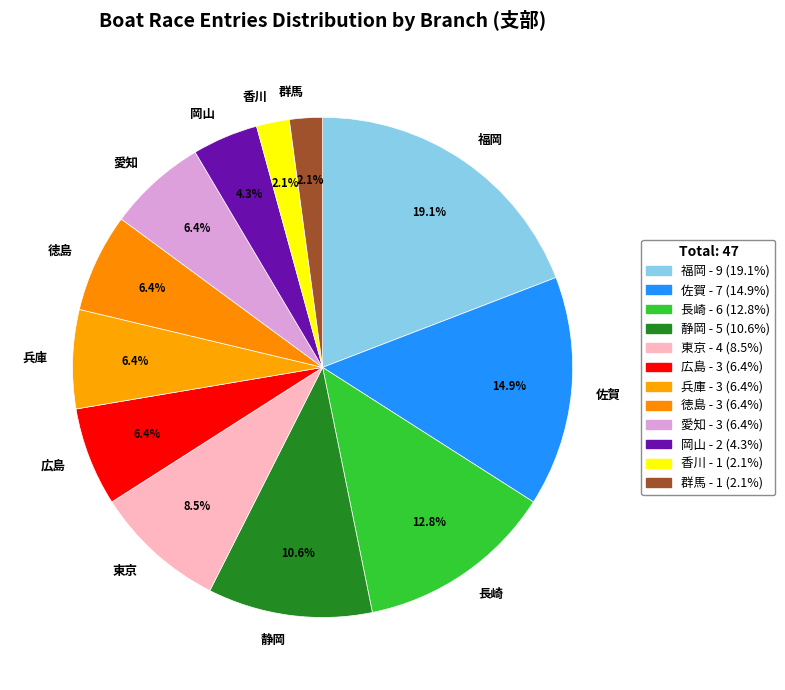

Between 佐賀 and 静岡, which is larger?

佐賀